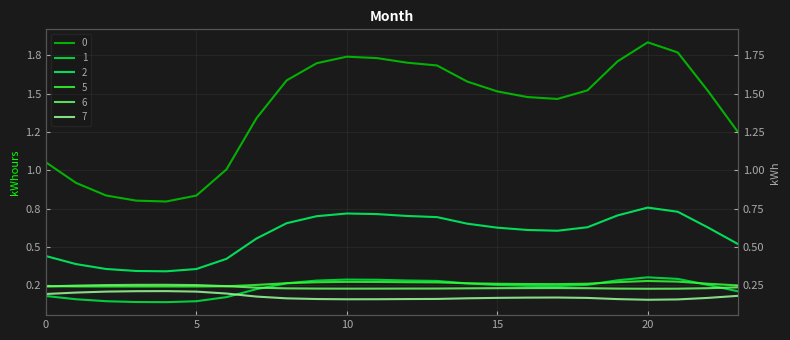

What is the difference between the maximum and minimum values in the 2 series?

0.4